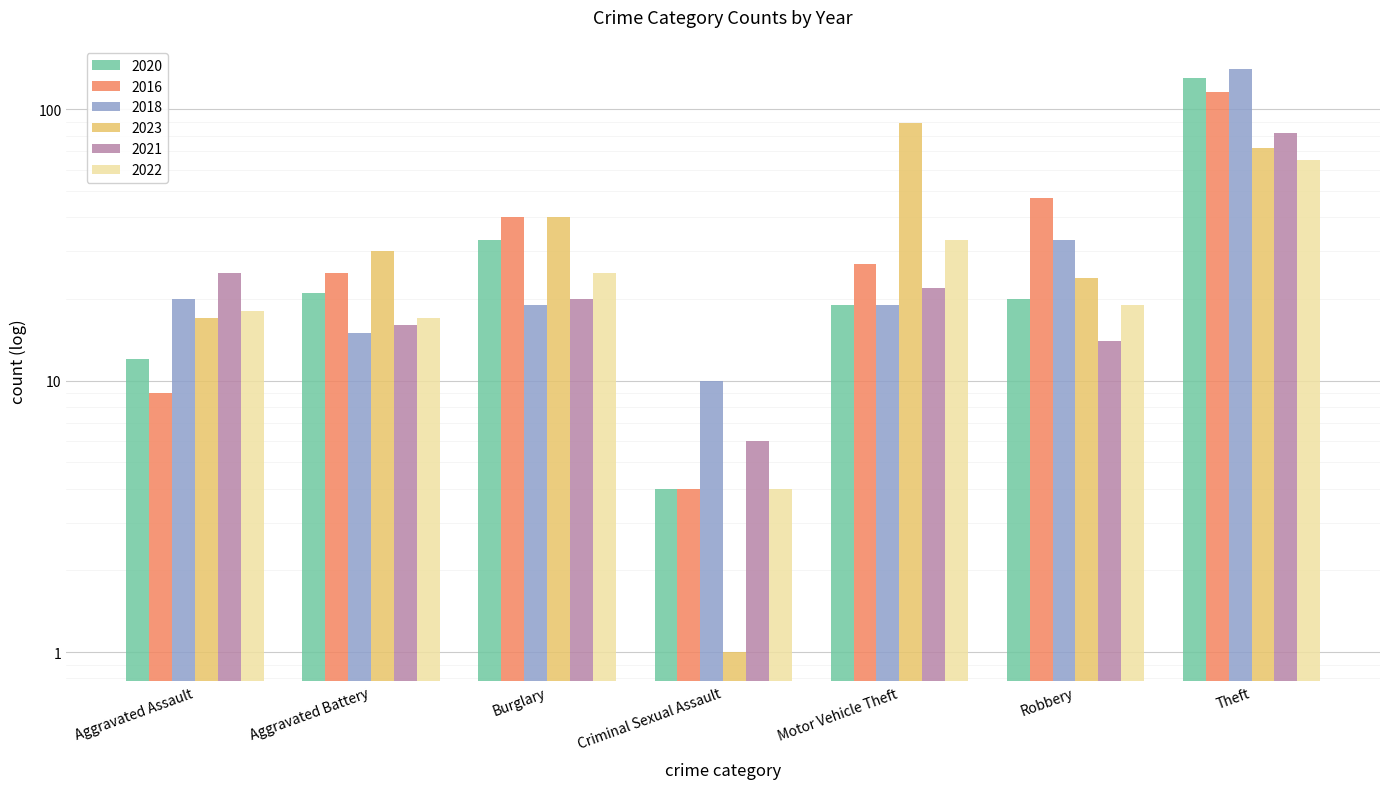

What position from the right is Motor Vehicle Theft?

3